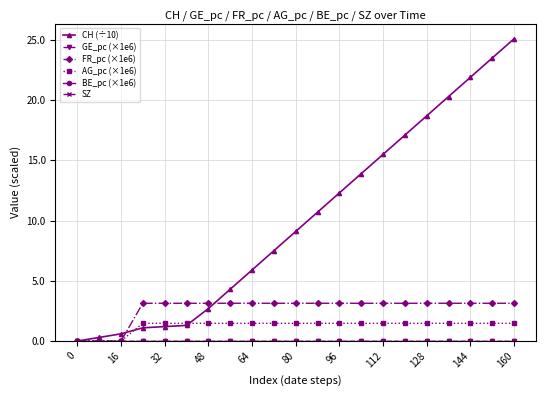

Reading left to right, extract all data points from this chart.

CH (÷10): 0.0	0.3	0.6	1.1	1.2	1.3	2.7	4.3	5.9	7.5	9.1	10.7	12.3	13.9	15.5	17.1	18.7	20.3	21.9	23.5	25.1
GE_pc (×1e6): 0.0	0.0	0.0	0.0	0.0	0.0	0.0	0.0	0.0	0.0	0.0	0.0	0.0	0.0	0.0	0.0	0.0	0.0	0.0	0.0	0.0
FR_pc (×1e6): 0.0	0.0	0.0	3.1	3.1	3.1	3.1	3.1	3.1	3.1	3.1	3.1	3.1	3.1	3.1	3.1	3.1	3.1	3.1	3.1	3.1
AG_pc (×1e6): 0.0	0.0	0.0	1.5	1.5	1.5	1.5	1.5	1.5	1.5	1.5	1.5	1.5	1.5	1.5	1.5	1.5	1.5	1.5	1.5	1.5
BE_pc (×1e6): 0.0	0.0	0.0	0.0	0.0	0.0	0.0	0.0	0.0	0.0	0.0	0.0	0.0	0.0	0.0	0.0	0.0	0.0	0.0	0.0	0.0
SZ: 0.0	0.0	0.0	0.0	0.0	0.0	0.0	0.0	0.0	0.0	0.0	0.0	0.0	0.0	0.0	0.0	0.0	0.0	0.0	0.0	0.0